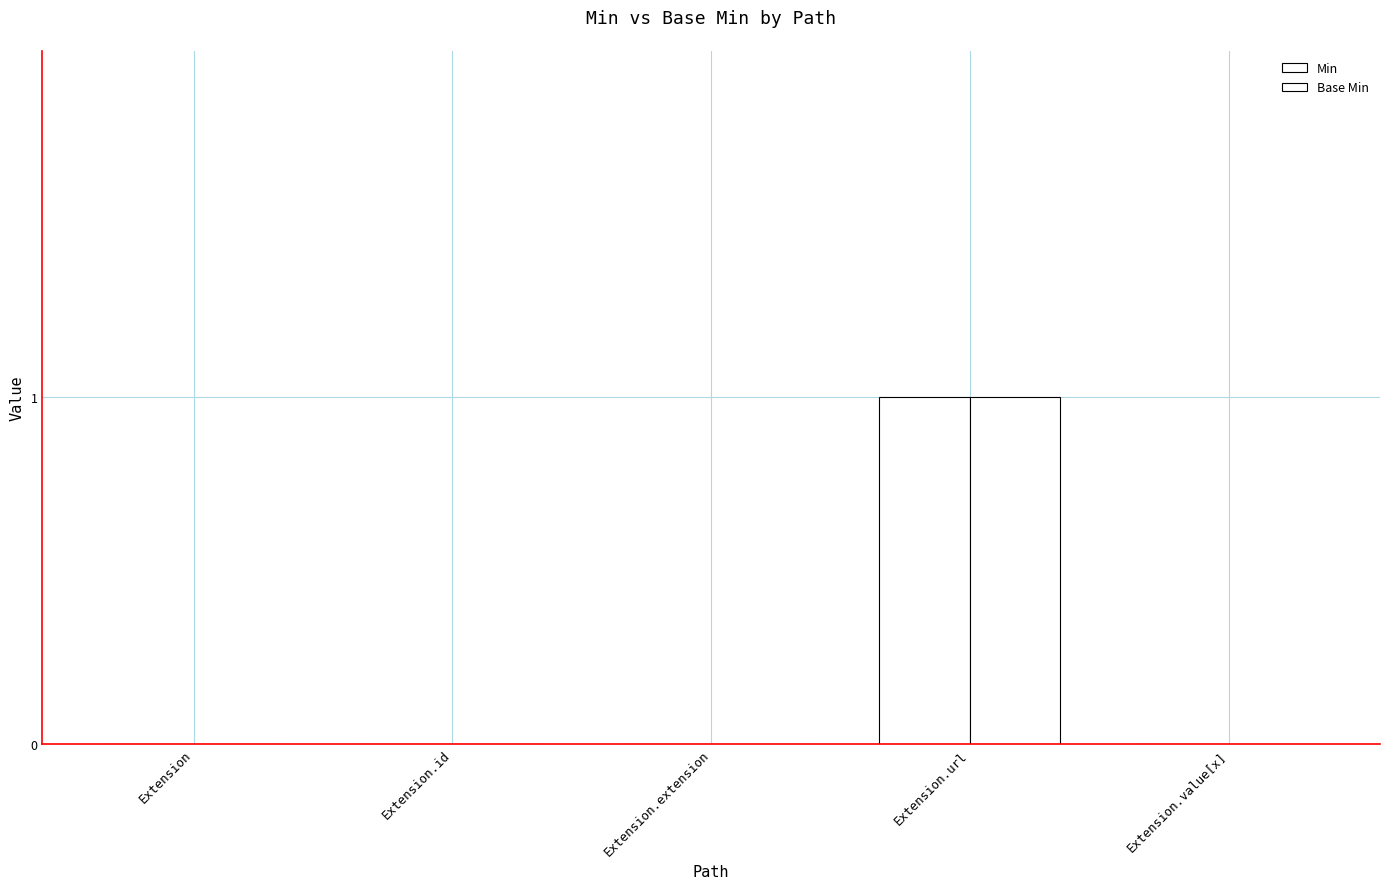

At which category is the sum across all series the highest?

Extension.url